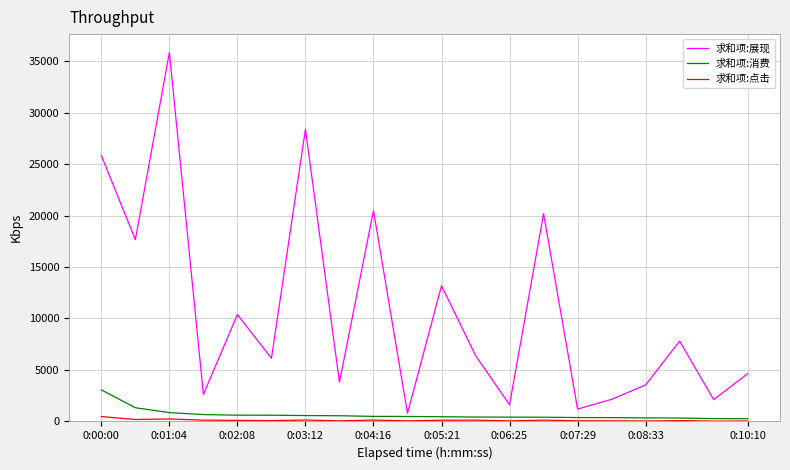

Which series has the widest spread of values?

求和项:展现